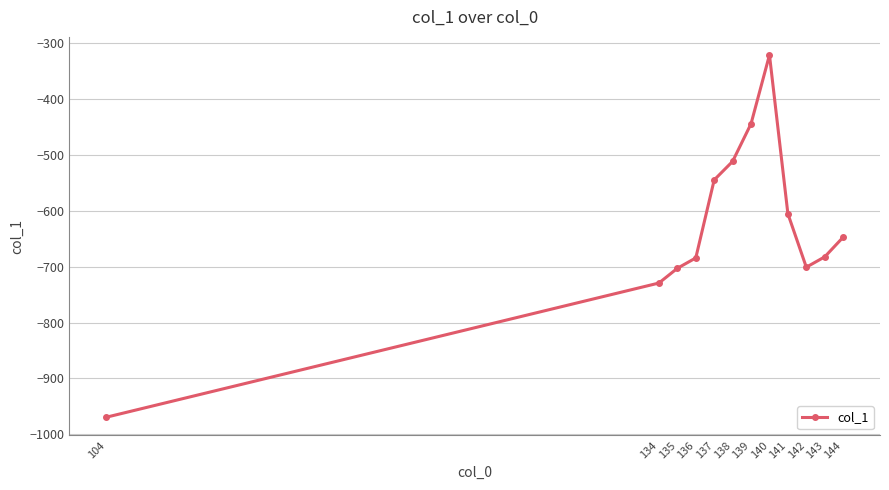

What is the difference between the maximum and minimum values?

648.3